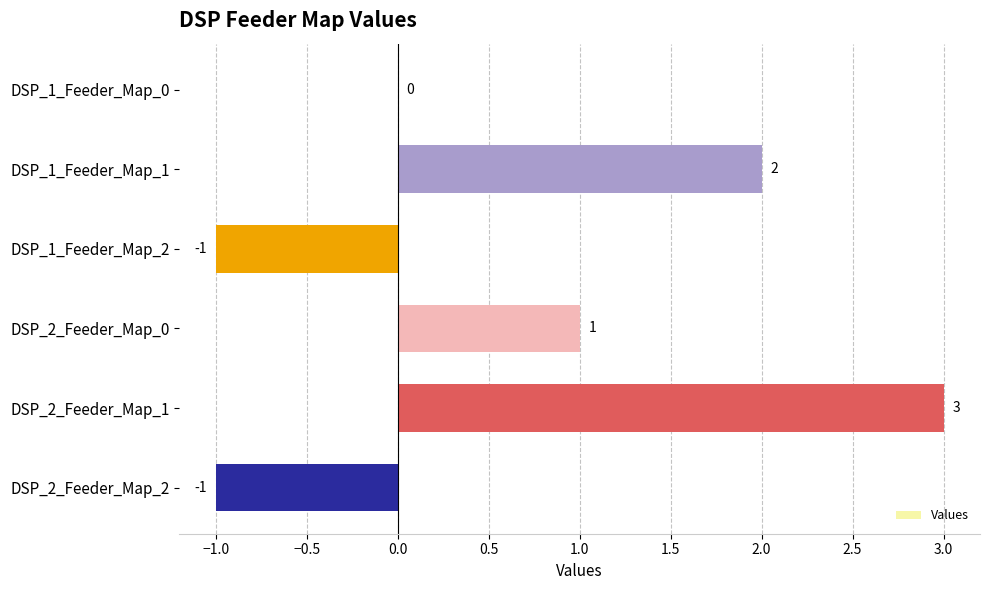

Is it true that the value at DSP_1_Feeder_Map_1 is 3?

False